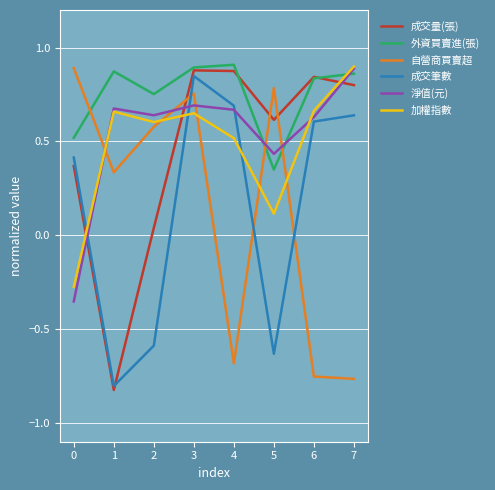

How many lines are shown in the chart?

6